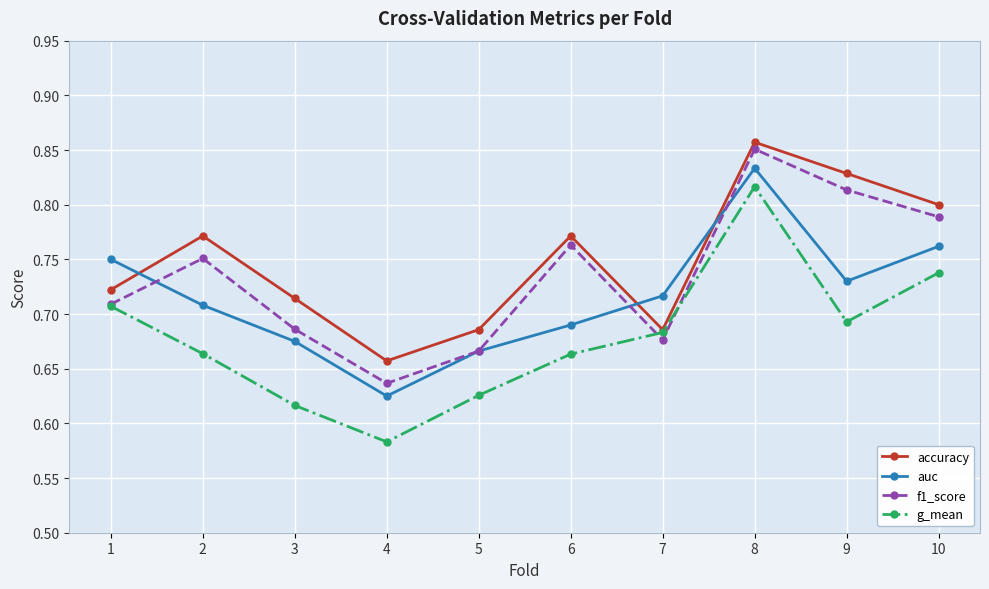

The value of accuracy at 9 is 0.8. True or false?

True